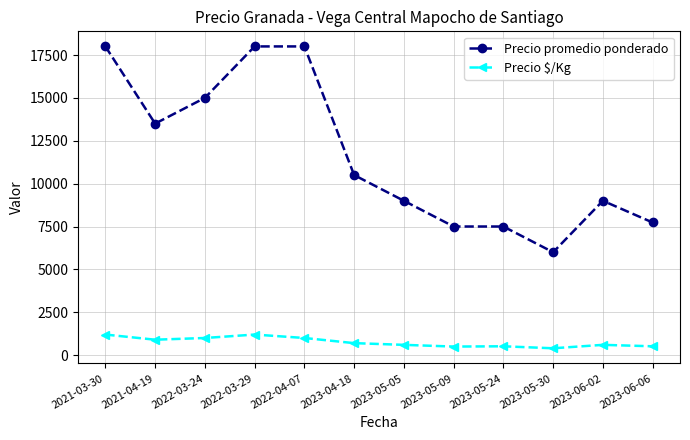

List the series in order of their peak value, highest first.

Precio promedio ponderado, Precio $/Kg